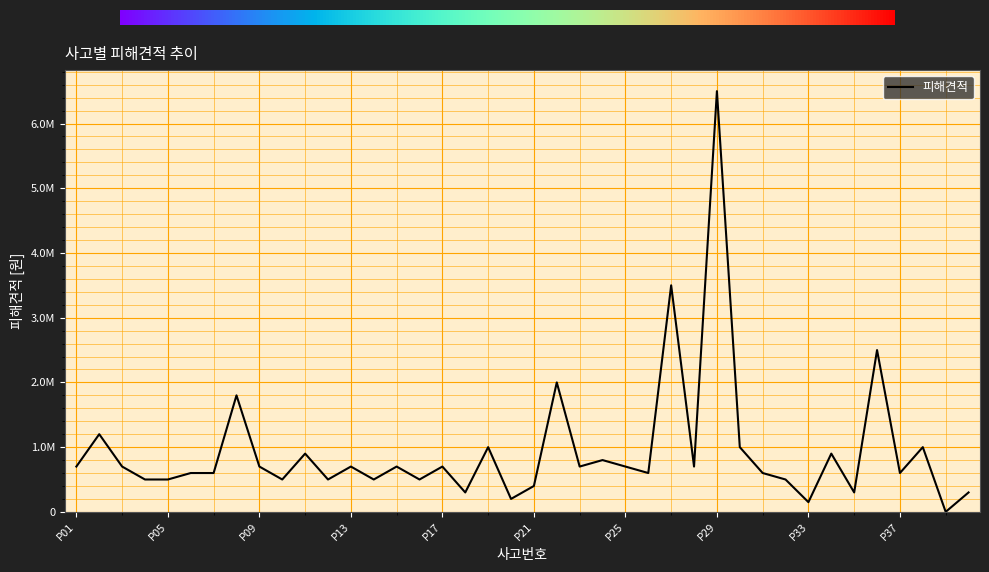

Reading right to left, transcribe all the data shown in this chart.

P40=300000	P39=0	P38=1000000	P37=600000	P36=2500000	P35=300000	P34=900000	P33=150000	P32=500000	P31=600000	P30=1000000	P29=6500000	P28=700000	P27=3500000	P26=600000	P25=700000	P24=800000	P23=700000	P22=2000000	P21=400000	P20=200000	P19=1000000	P18=300000	P17=700000	P16=500000	P15=700000	P14=500000	P13=700000	P12=500000	P11=900000	P10=500000	P09=700000	P08=1800000	P07=600000	P06=600000	P05=500000	P04=500000	P03=700000	P02=1200000	P01=700000